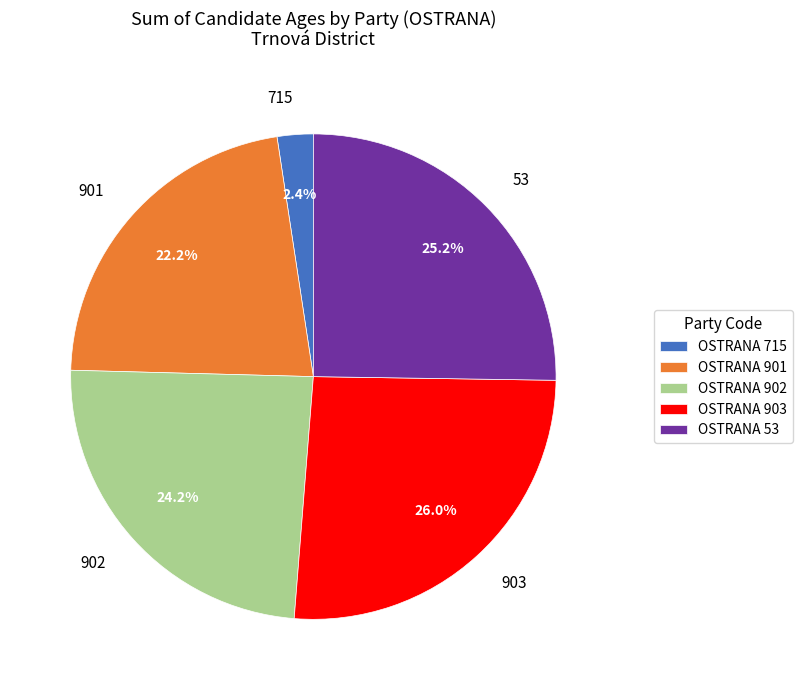

To the nearest percent, what portion does 902 represent?

24%